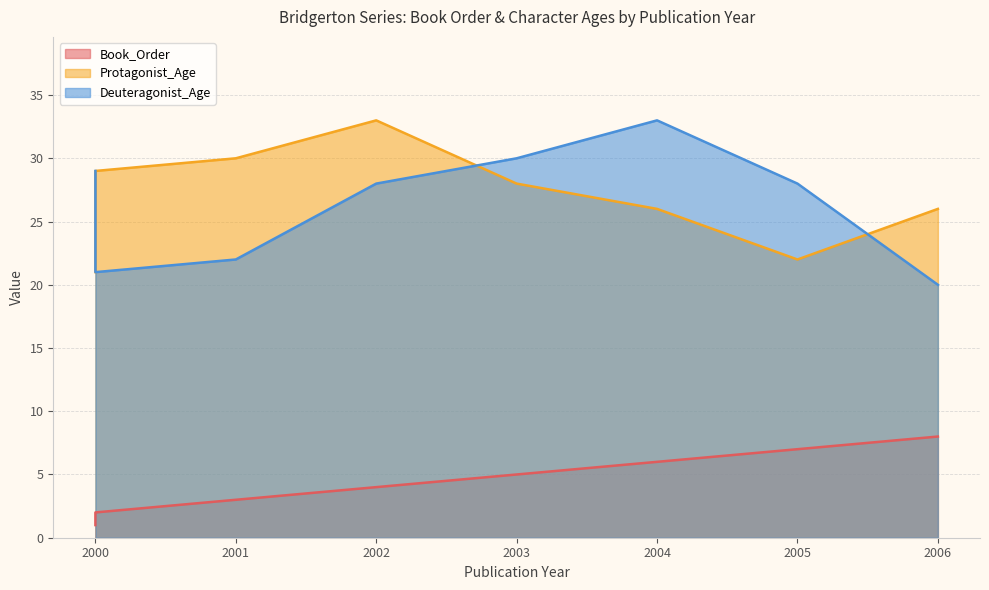

What value does the Protagonist_Age series have at 2002, to the nearest 5?

35